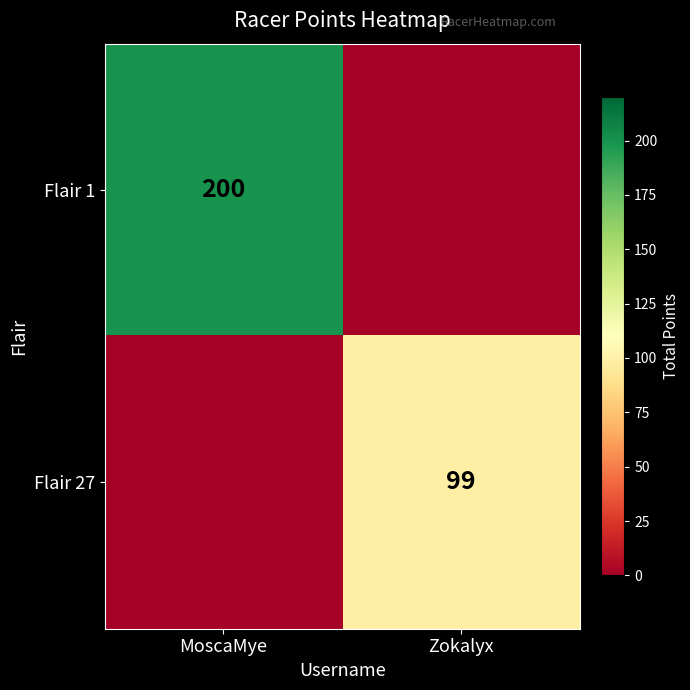

The value of Flair 27 at Zokalyx is 53. True or false?

False